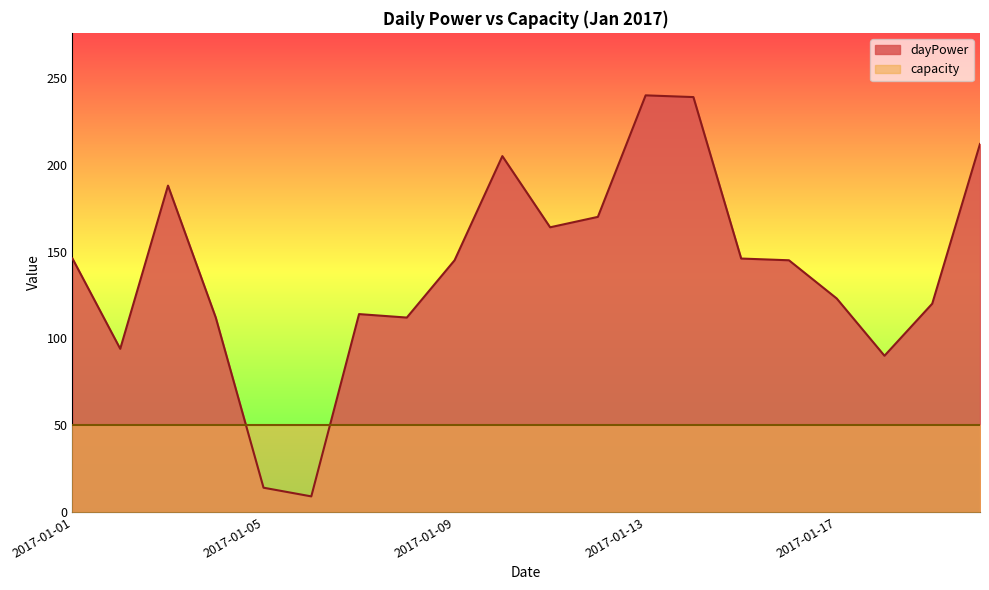

At which category does the data reach its first local peak?

2017-01-03